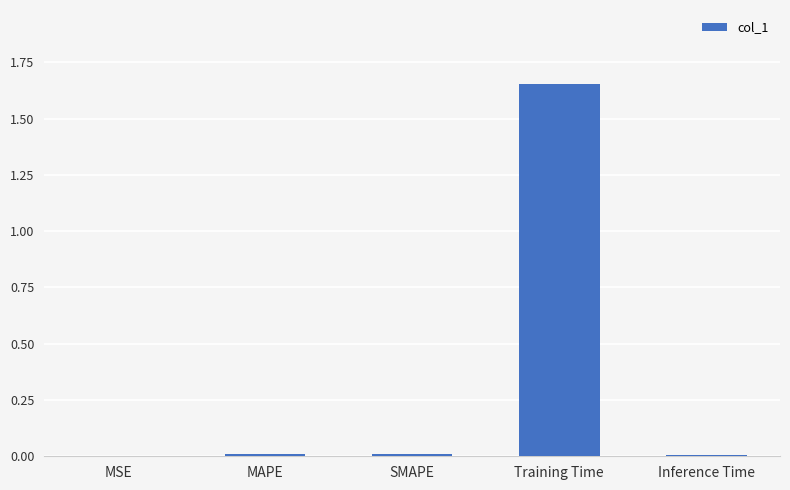

At which category does the chart reach its peak across all series?

Training Time